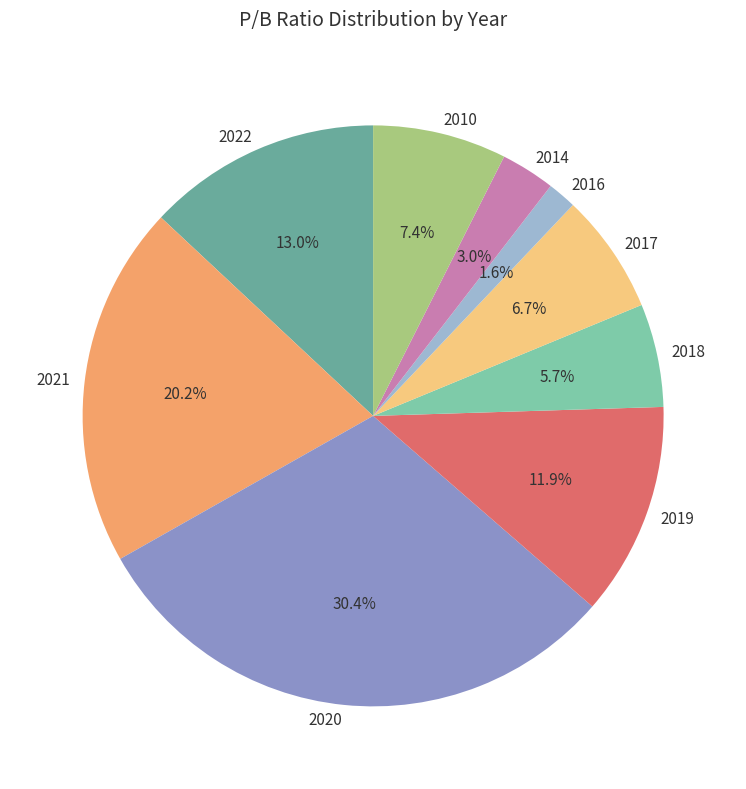

Is there a majority slice in this chart?

No